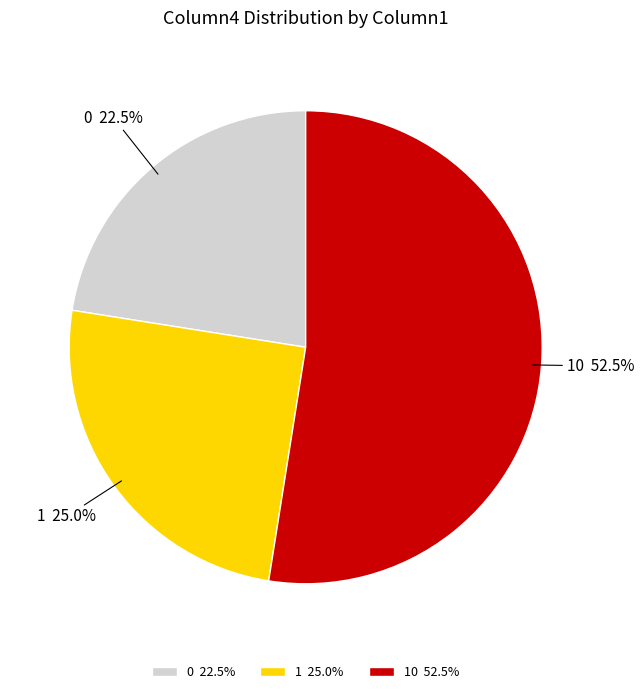

Approximately how many times larger is the value at 10 52.5% compared to 1 25.0%?

2.1